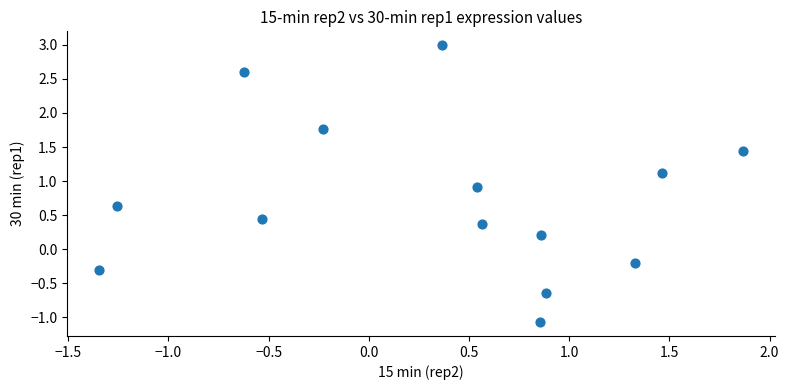

What is the range of Y values (max minus min)?

4.1